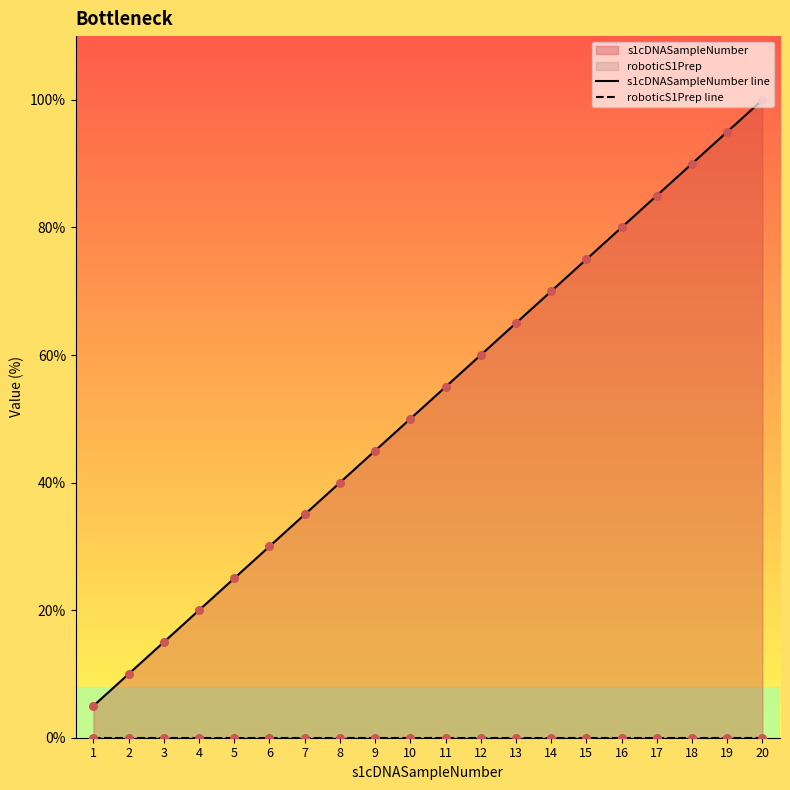

At how many categories does at least one series exceed 25?

15